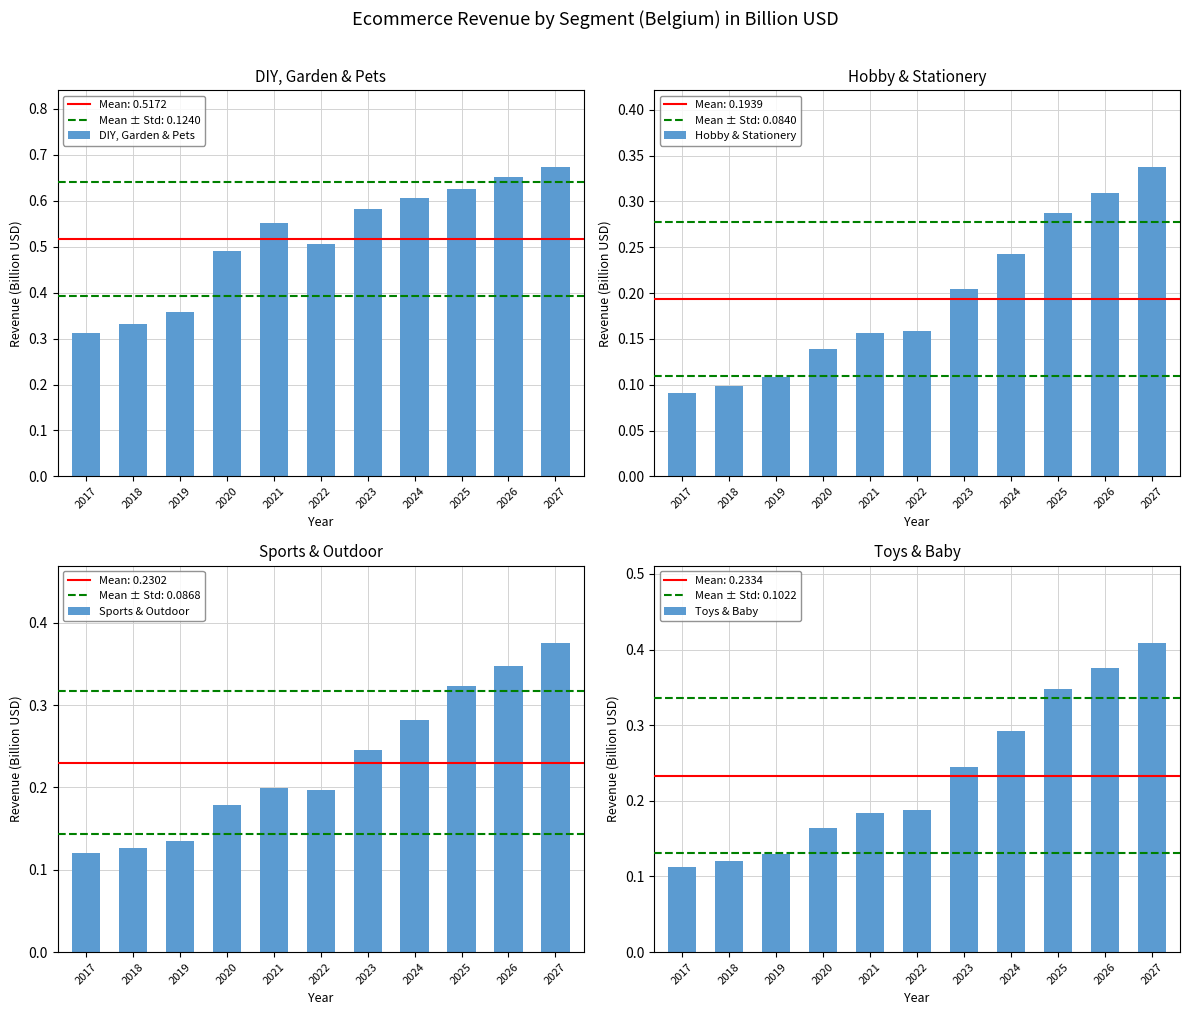

List the labels in order of Sports & Outdoor value, smallest first.

2017, 2018, 2019, 2020, 2022, 2021, 2023, 2024, 2025, 2026, 2027